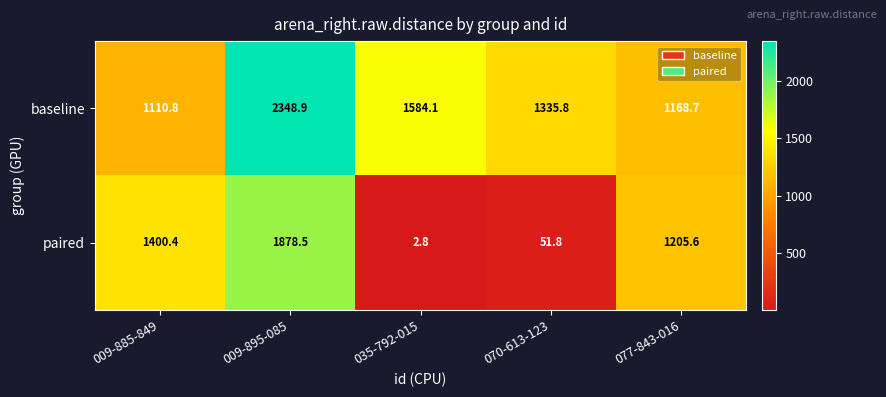

At 070-613-123, list the series in order from largest to smallest.

baseline, paired